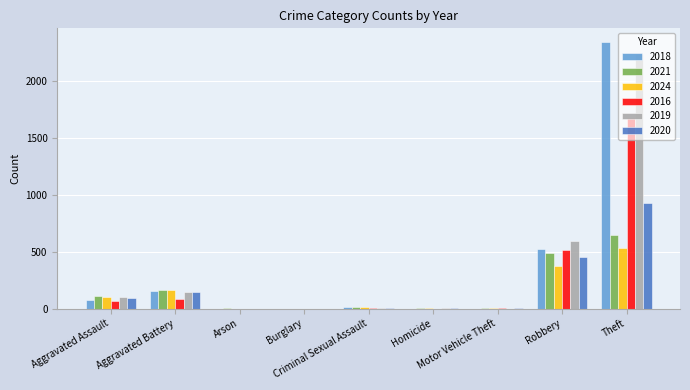

What is the sum of all 2024 values?

1193